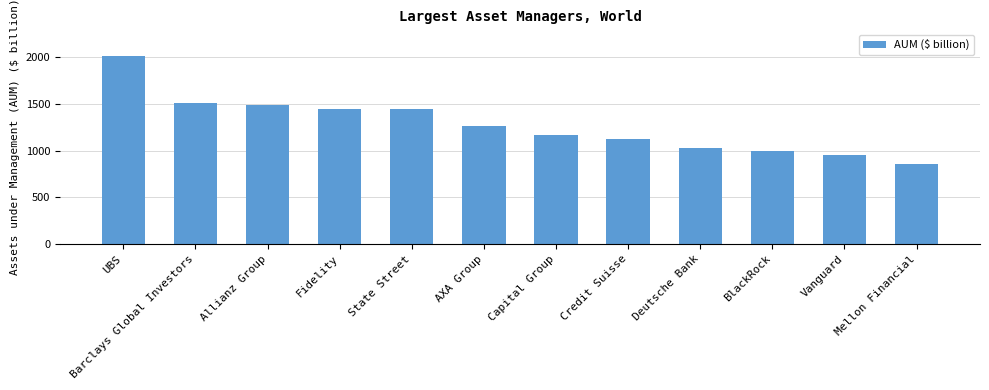

Count the number of data series in this chart.

1